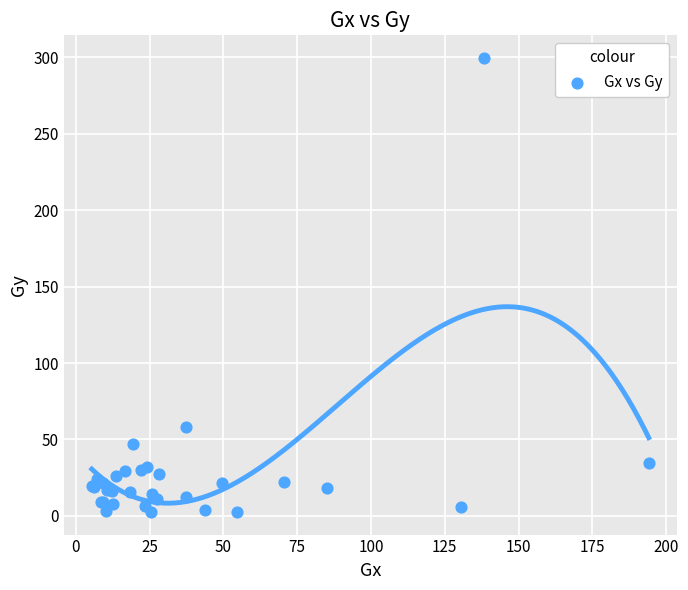

What Y value in the scatter plot is closest to 151?

58.4